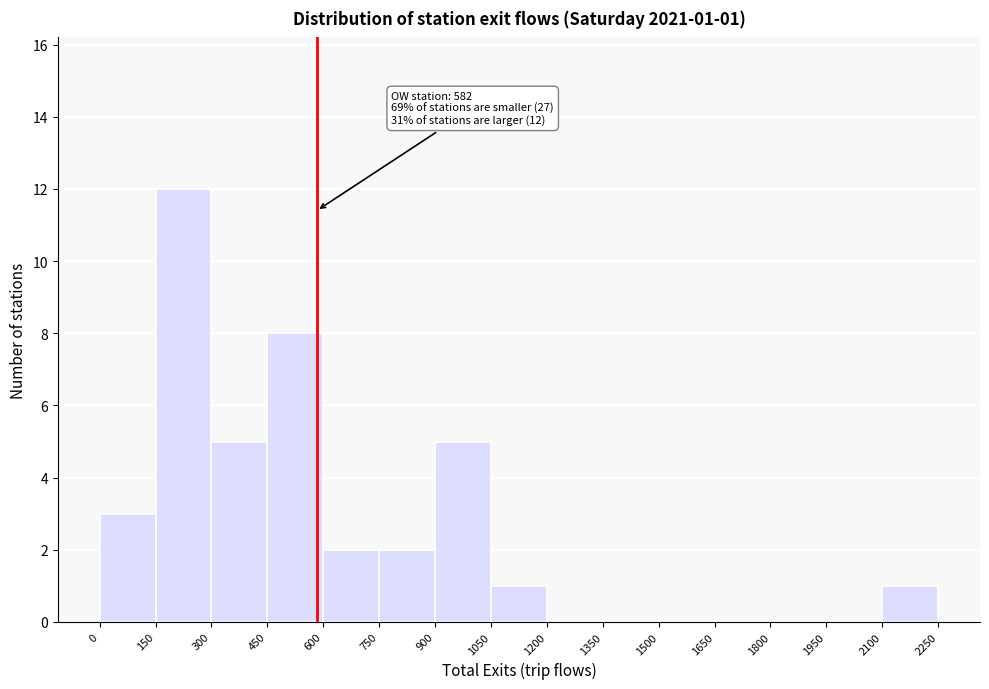

Which range on the x-axis has the tallest bar?

150 to 300